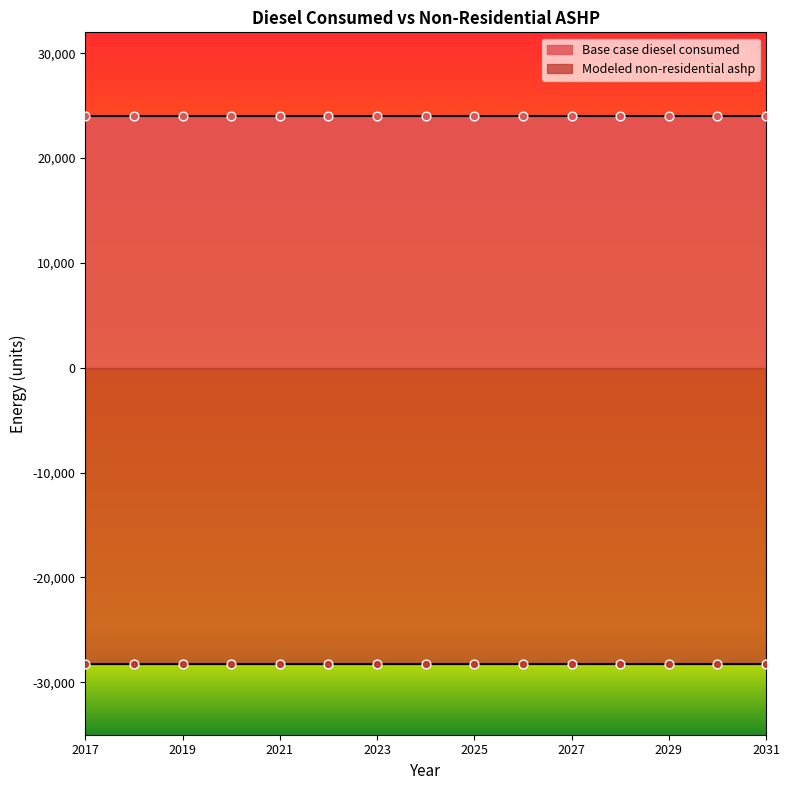

Which series contains the highest Y value?

Base case diesel consumed